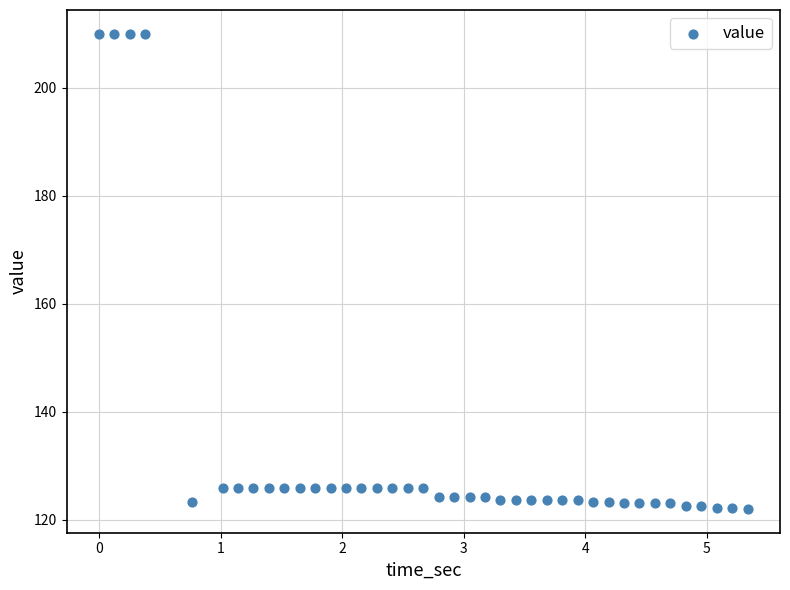

What is the range of Y values (max minus min)?

88.0